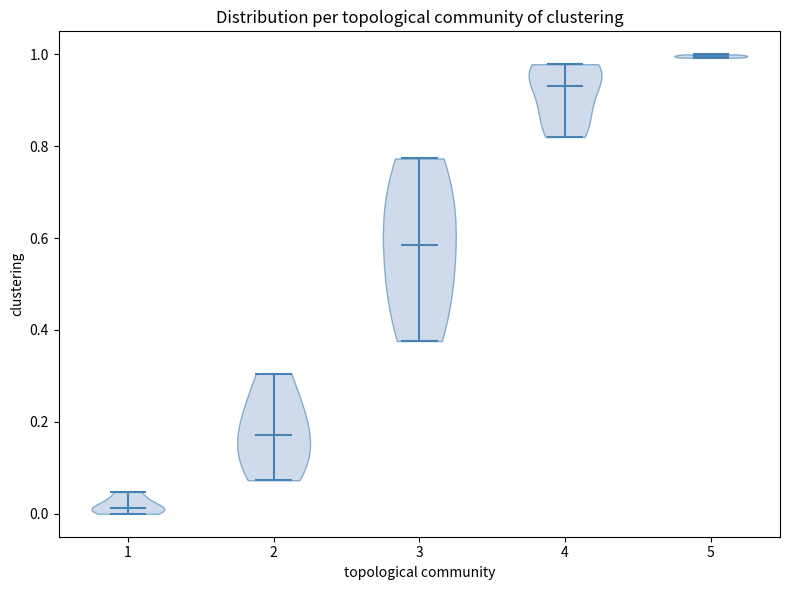

Reading left to right, read every violin against the y-axis: where its median line is, and the lowest and highest points it reaches. The values are not printed on the chart, so give them approximately, as read against the axis.

1: median line 0.02, lowest point 0.00, highest point 0.04
2: median line 0.18, lowest point 0.08, highest point 0.30
3: median line 0.58, lowest point 0.38, highest point 0.78
4: median line 0.94, lowest point 0.82, highest point 0.98
5: median line 1.00, lowest point 1.00, highest point 1.00